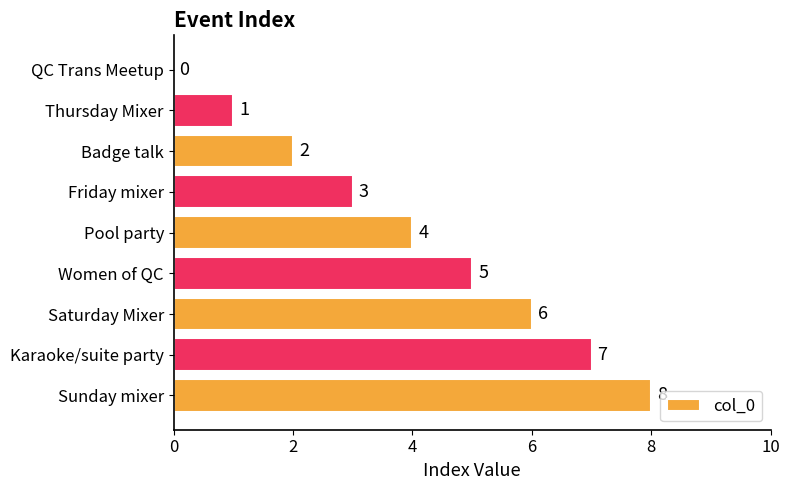

What is the sum of the values at Badge talk and Women of QC?

7